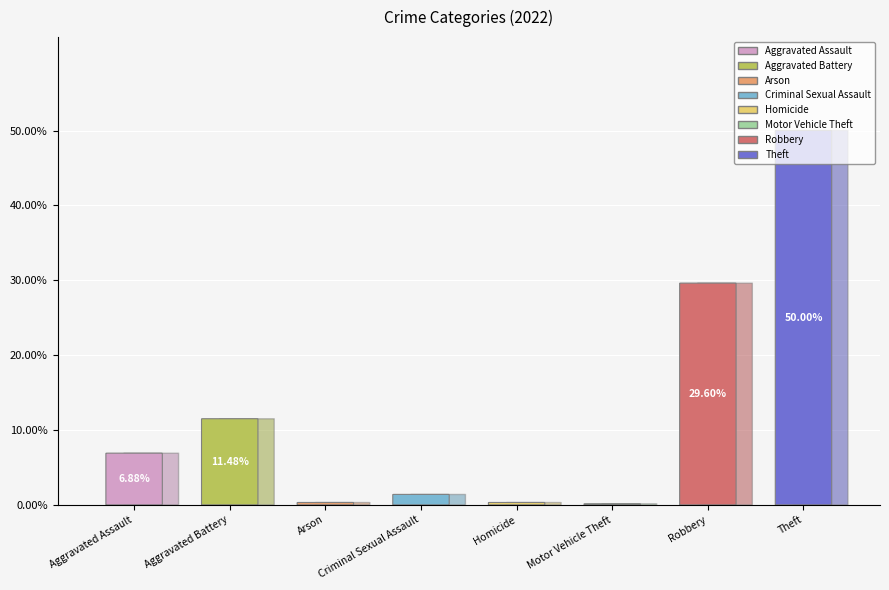

To the nearest percent, what percentage of the pie is Aggravated Battery?

11%